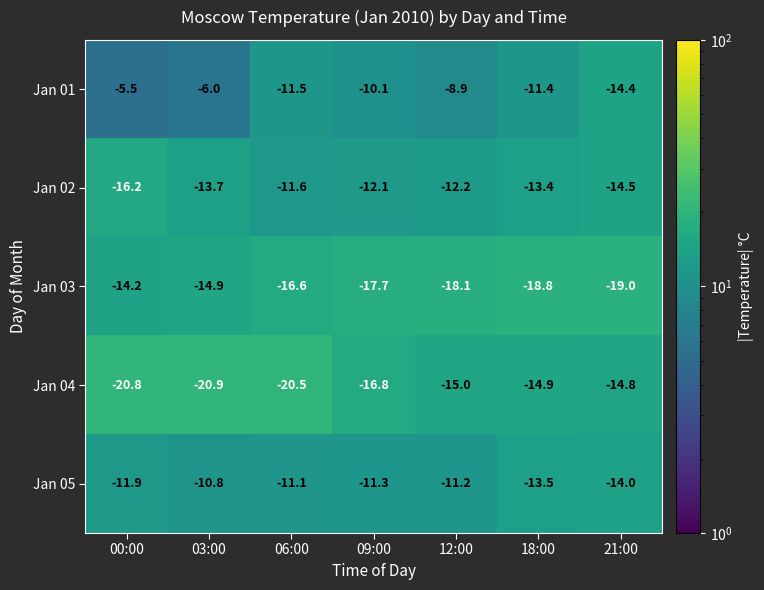

The Jan 02 series shows -13.7 at 03:00. True or false?

True